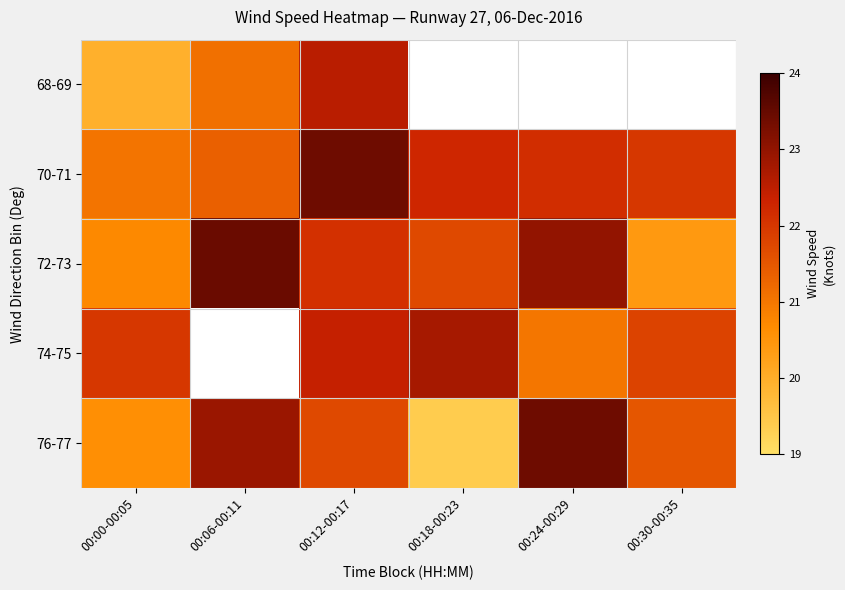

The value of 70-71 at 00:12-00:17 is 40.4. True or false?

False